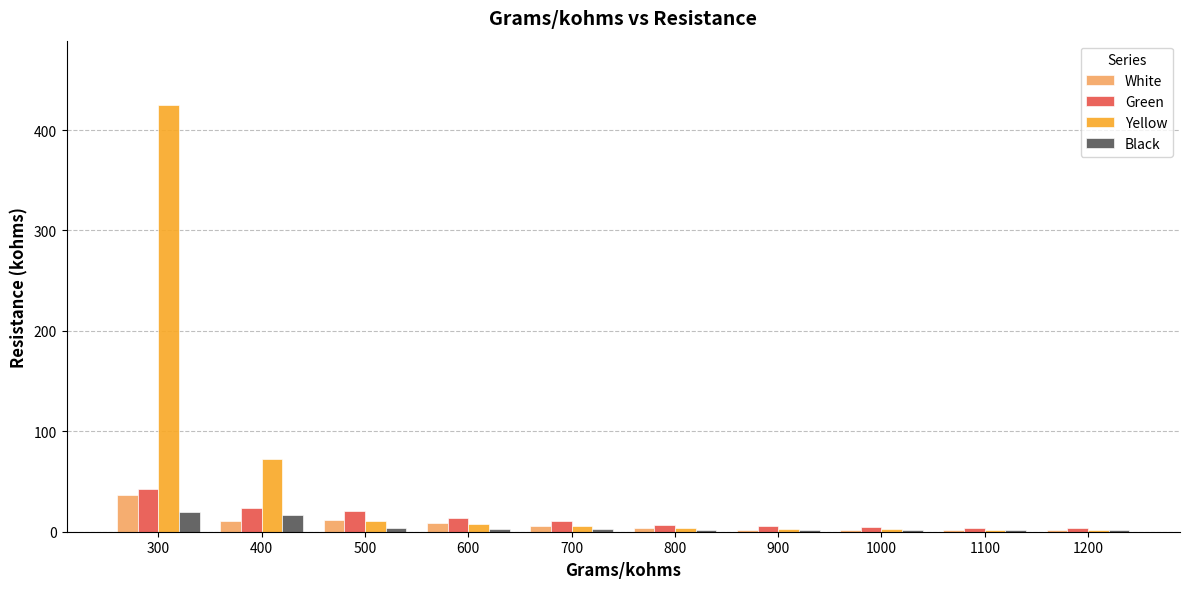

What is the sum of all Green values?

136.7